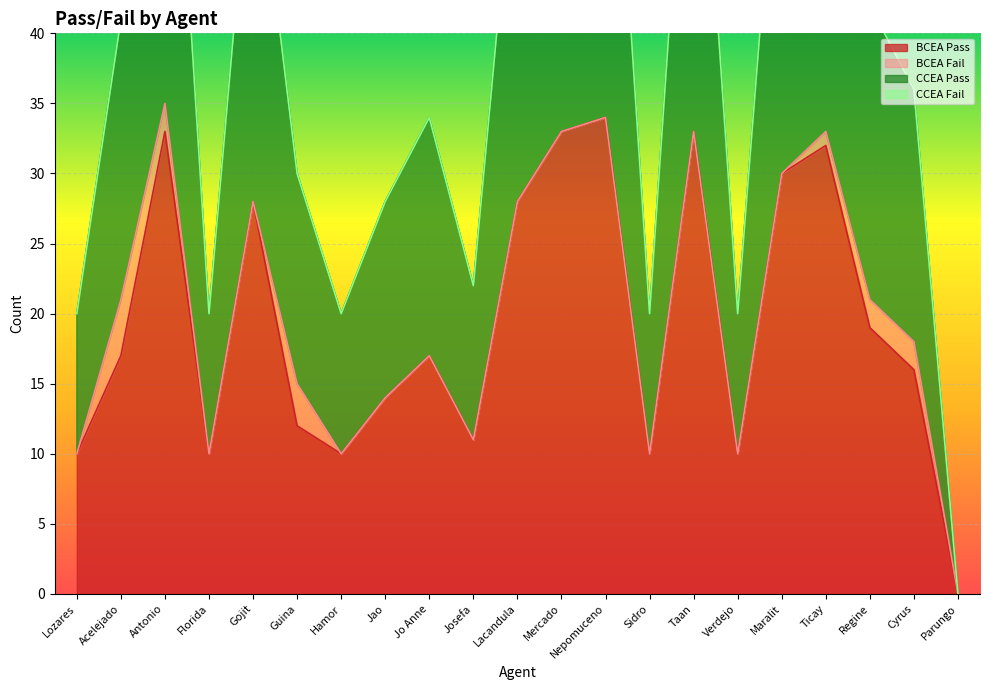

Where is the first local maximum for BCEA Pass?

Antonio